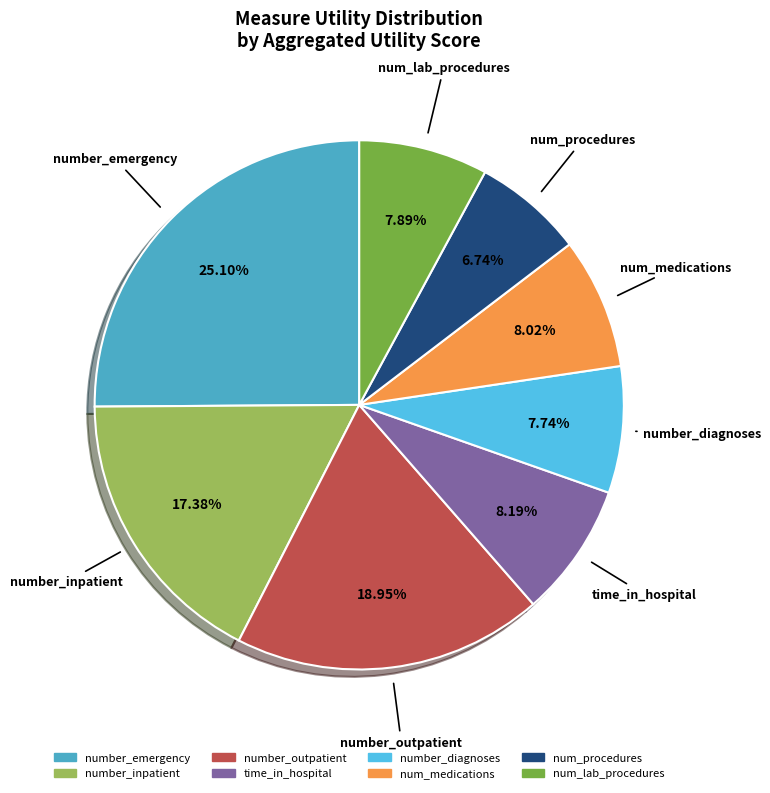

Do num_medications and num_procedures together represent more than half of the pie?

No